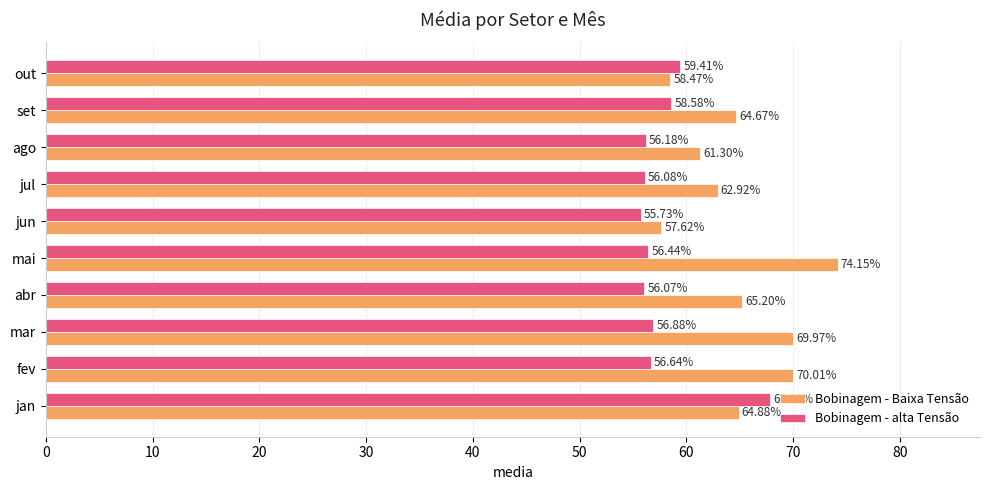

What is the difference between the maximum and second lowest values in the Bobinagem - alta Tensão series?

11.8